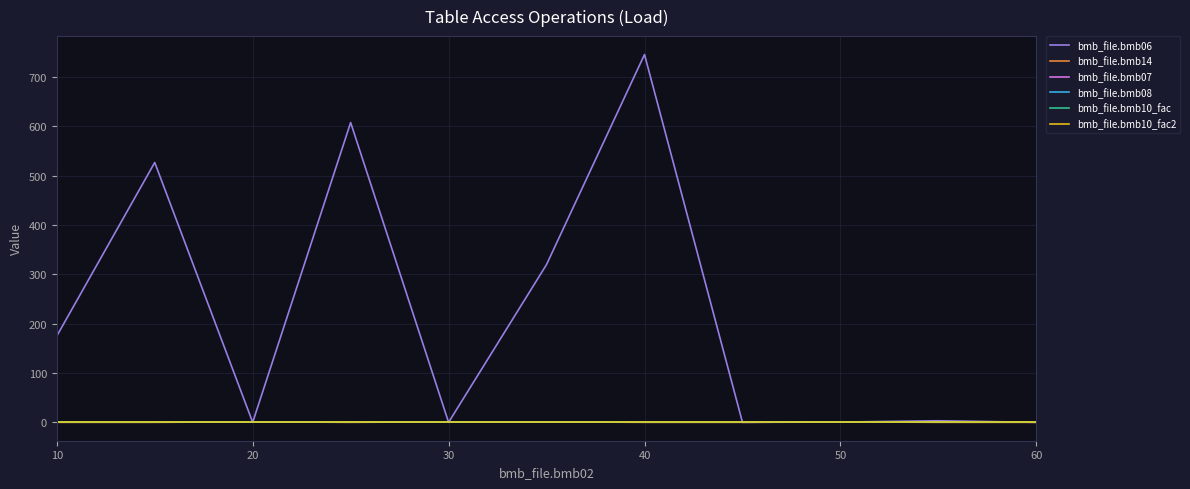

True or false: bmb_file.bmb07 has more than 0 points higher than both neighbors.

False